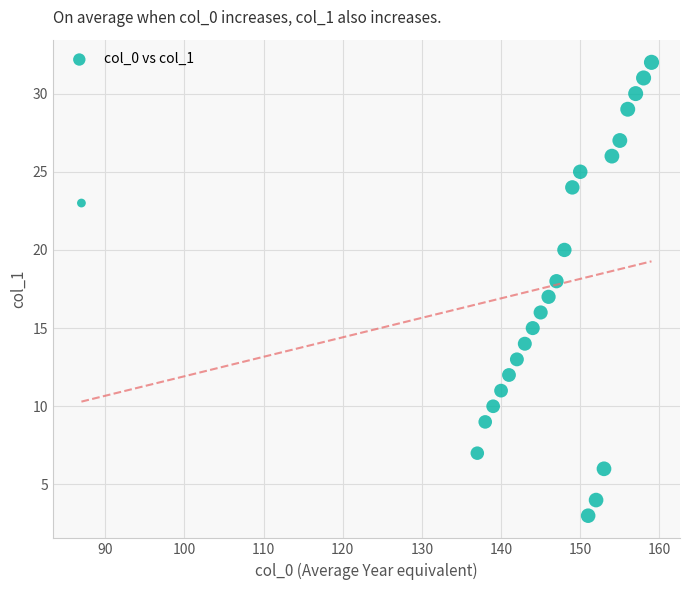

What is the range of Y values (max minus min)?

29